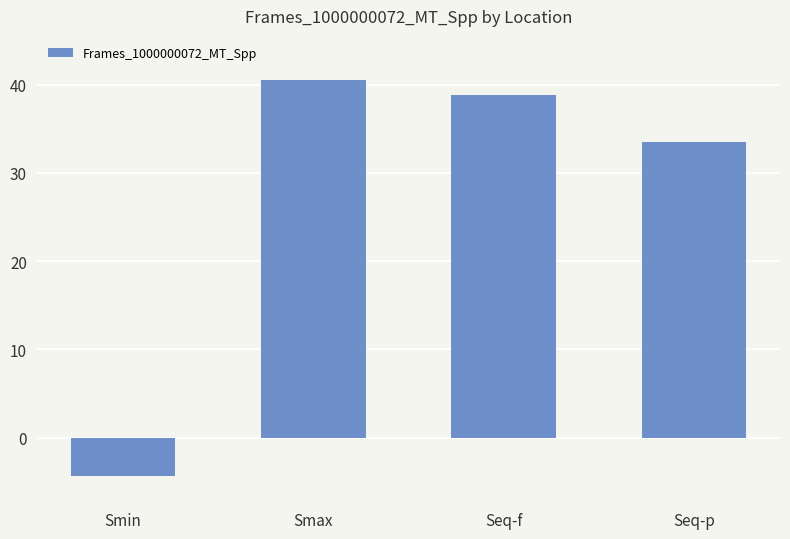

Reading left to right, transcribe all the data shown in this chart.

Smin=-4.3	Smax=40.5	Seq-f=38.8	Seq-p=33.5